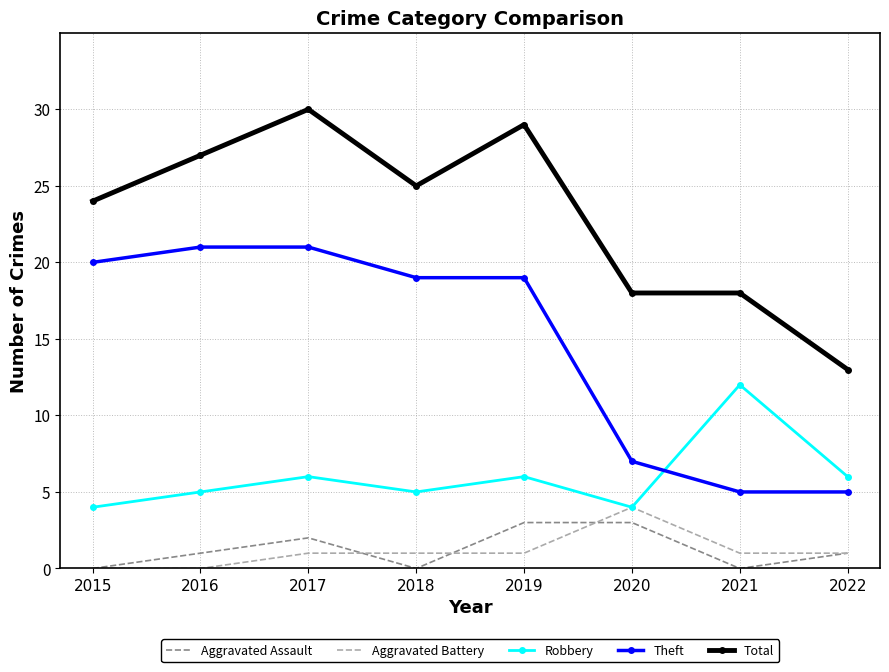

True or false: Aggravated Assault and Robbery intersect in this chart.

False